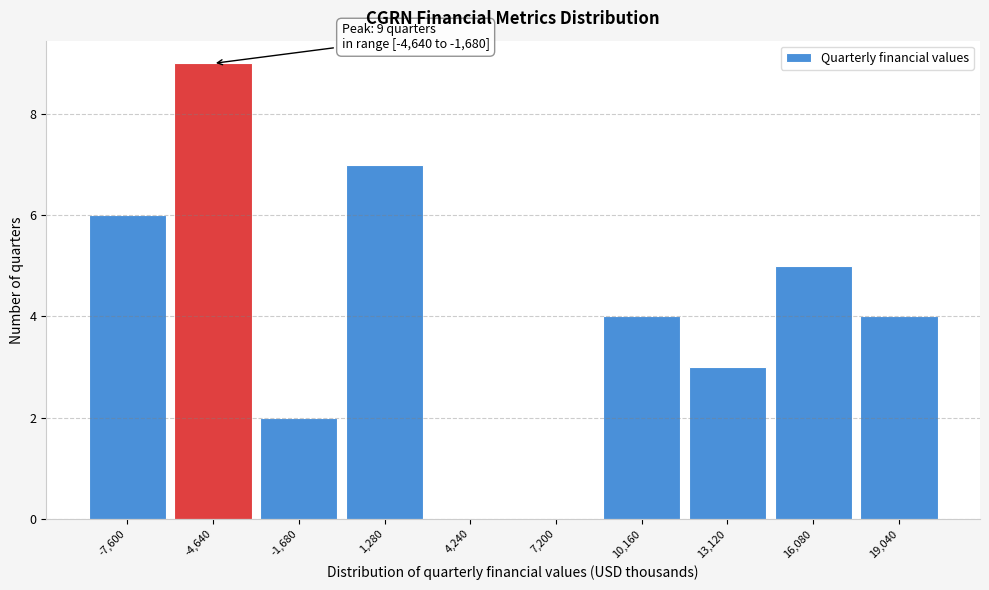

Reading right to left, list all the values displayed in this chart.

19,040=4	16,080=5	13,120=3	10,160=4	7,200=0	4,240=0	1,280=7	-1,680=2	-4,640=9	-7,600=6